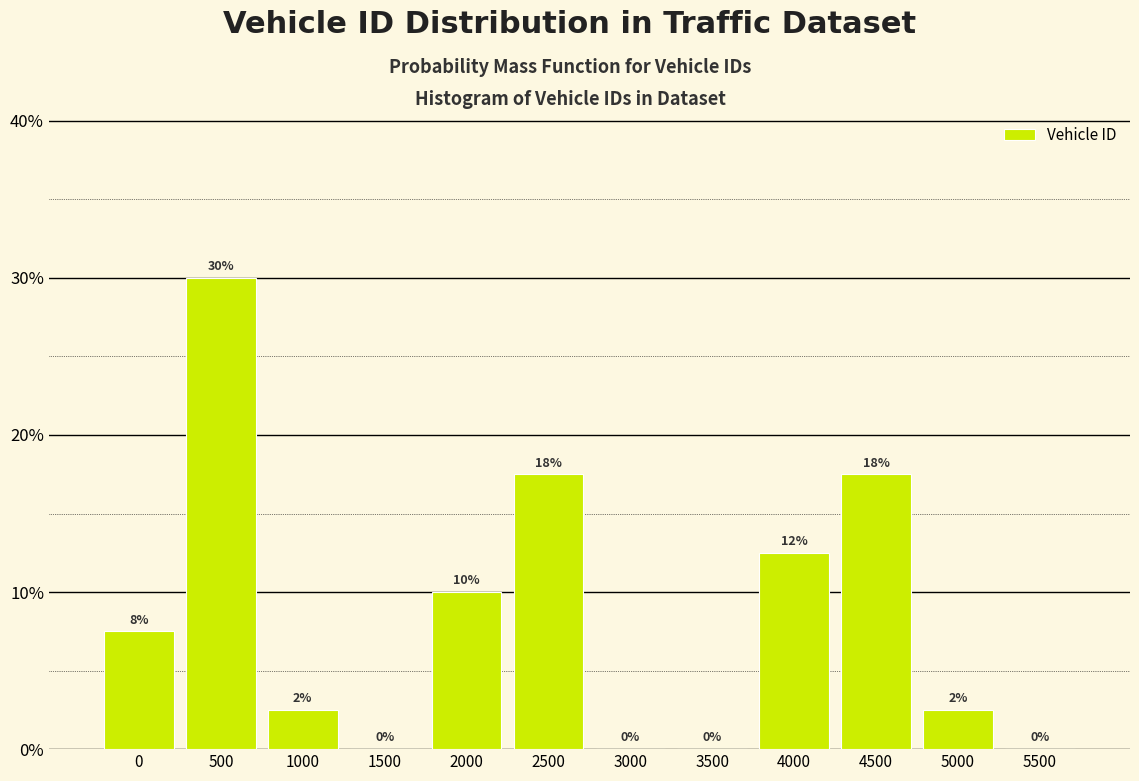

Which has a higher value, 500 or 2500?

500